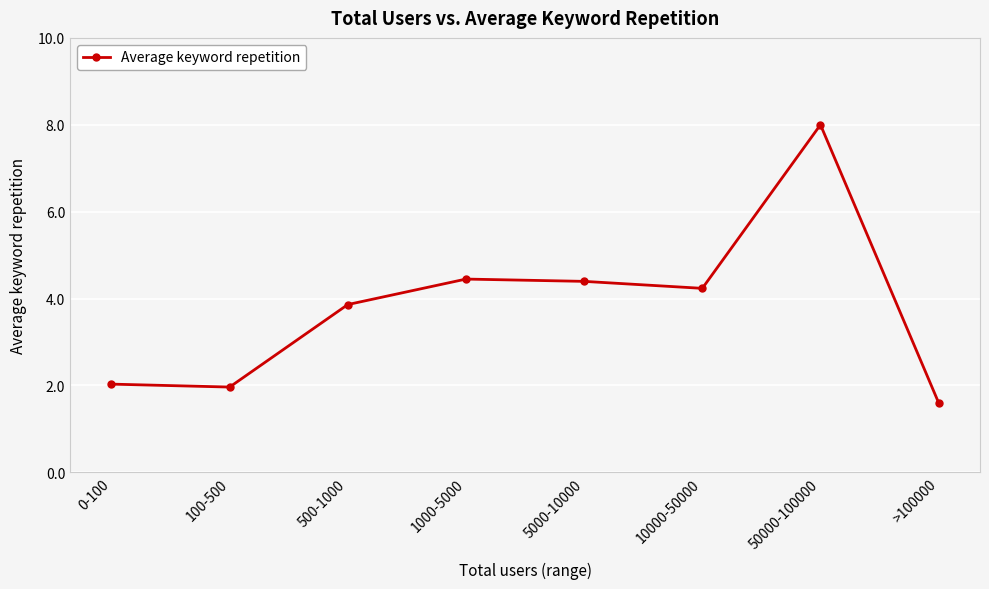

What is the label of the 5th point from the right?

1000-5000